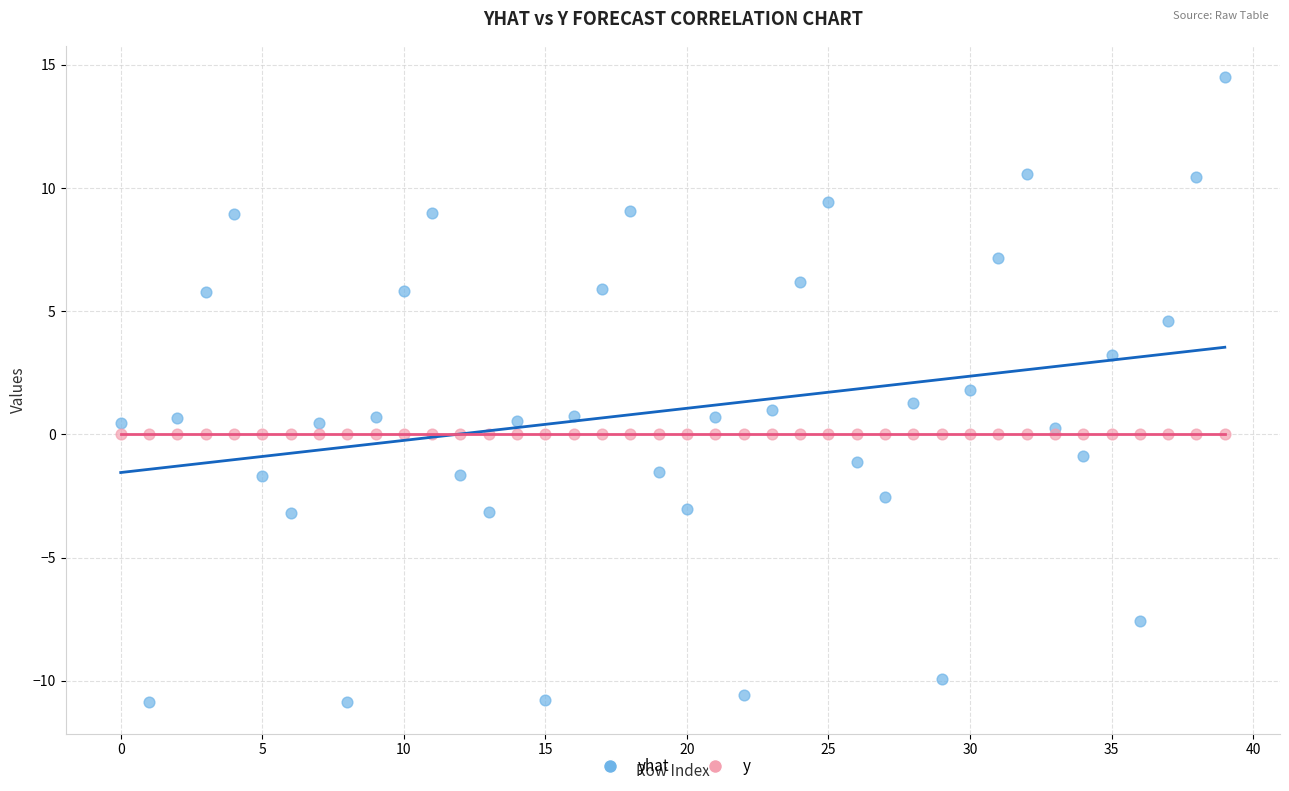

Which series contains the lowest Y value?

yhat